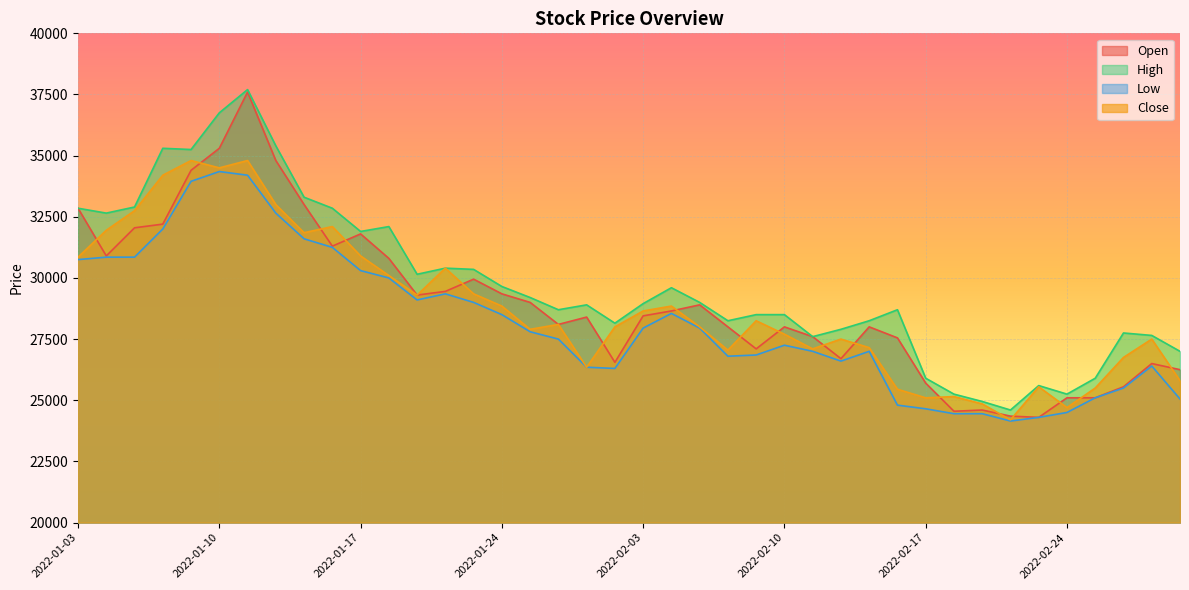

List the labels in order of High value, smallest first.

2022-02-22, 2022-02-21, 2022-02-18, 2022-02-24, 2022-02-23, 2022-02-17, 2022-02-25, 2022-03-03, 2022-02-11, 2022-03-02, 2022-02-28, 2022-02-14, 2022-01-28, 2022-02-08, 2022-02-15, 2022-02-09, 2022-02-10, 2022-01-26, 2022-02-16, 2022-01-27, 2022-02-03, 2022-02-07, 2022-01-25, 2022-02-04, 2022-01-24, 2022-01-19, 2022-01-21, 2022-01-20, 2022-01-17, 2022-01-18, 2022-01-04, 2022-01-03, 2022-01-14, 2022-01-05, 2022-01-13, 2022-01-07, 2022-01-06, 2022-01-12, 2022-01-10, 2022-01-11